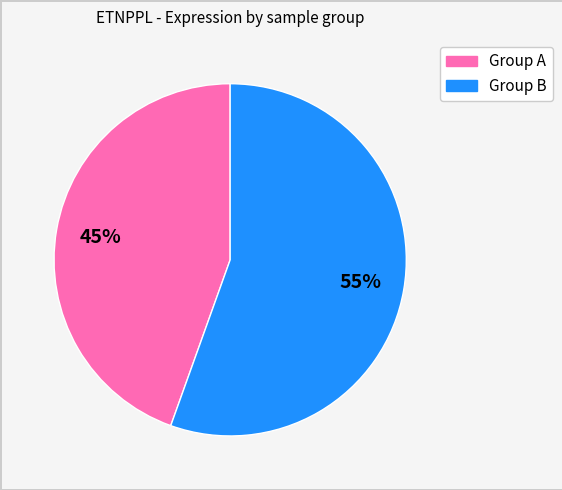

Is there a majority slice in this chart?

Yes